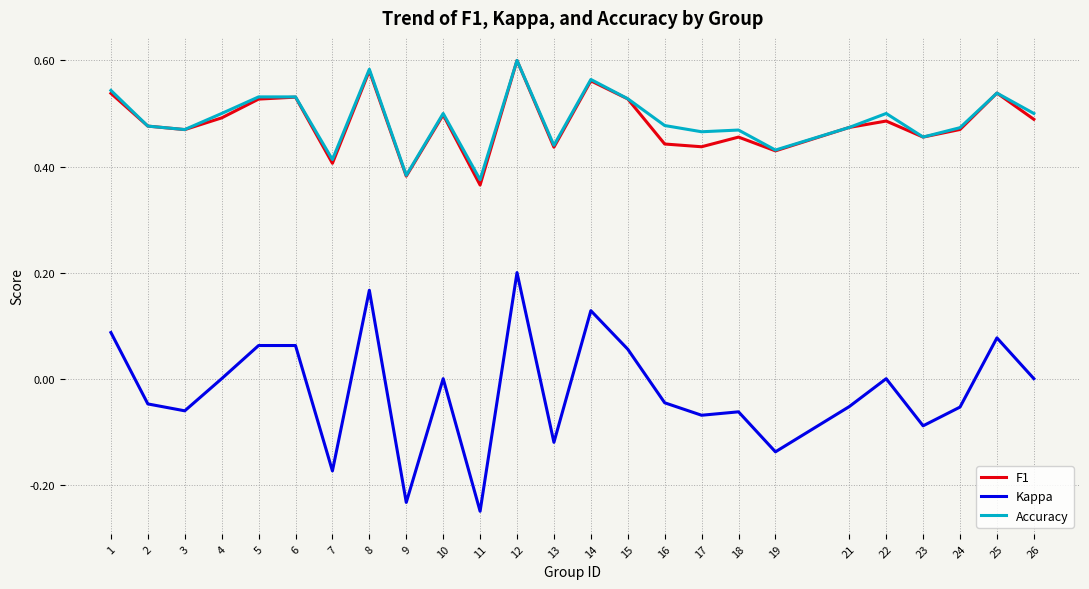

At how many categories does at least one series exceed 0?

25